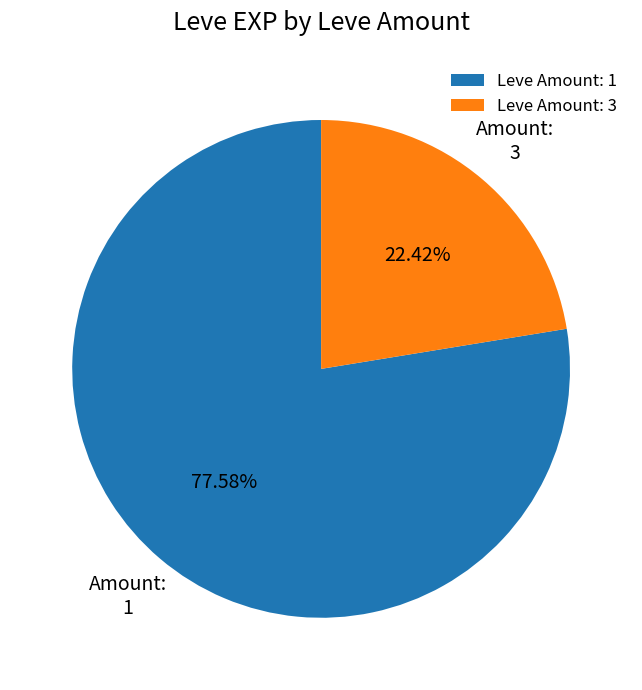

Approximately how many times larger is the value at Leve Amount: 3 compared to Leve Amount: 1?

0.3